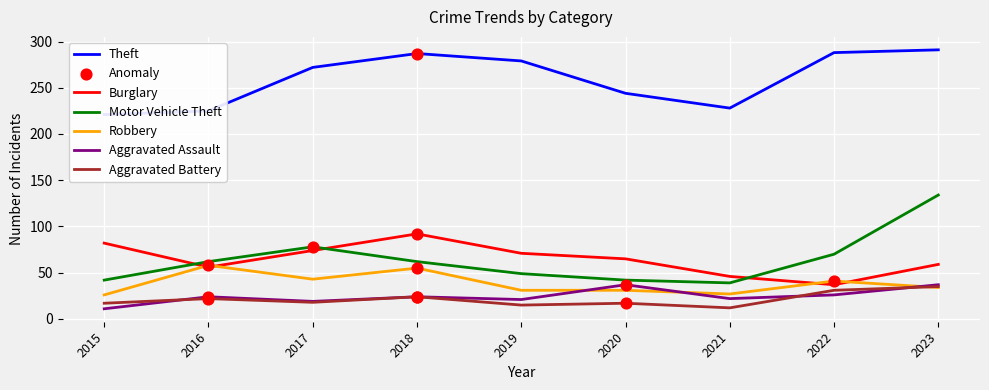

What is the total value across all series at 2017?

504